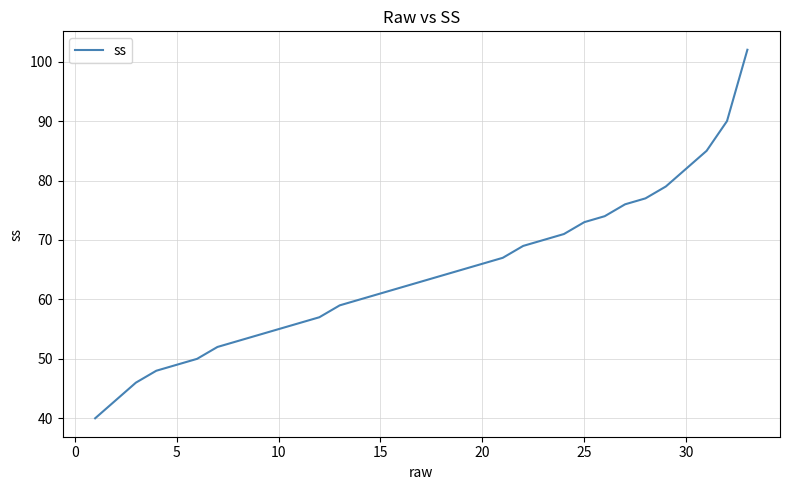

What is the maximum value shown in the chart?

102